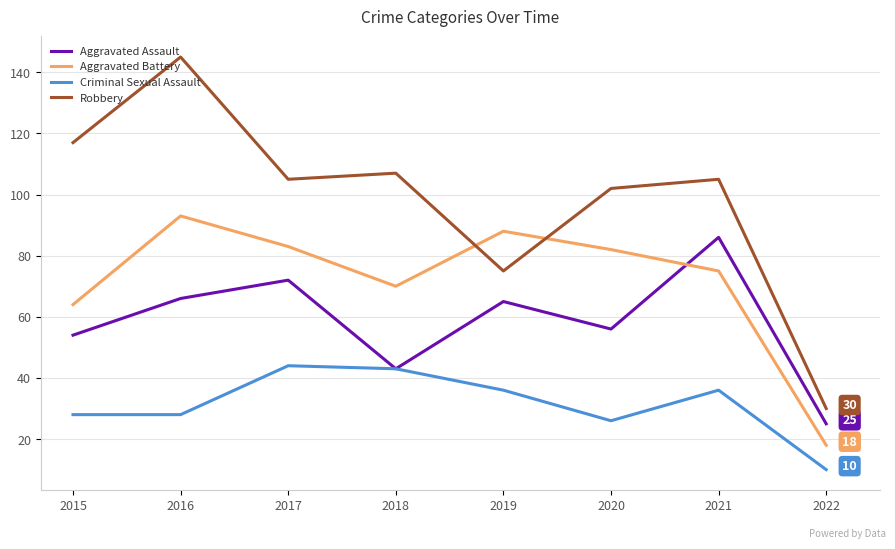

What is the spread (max minus min) of values at 2016?

117